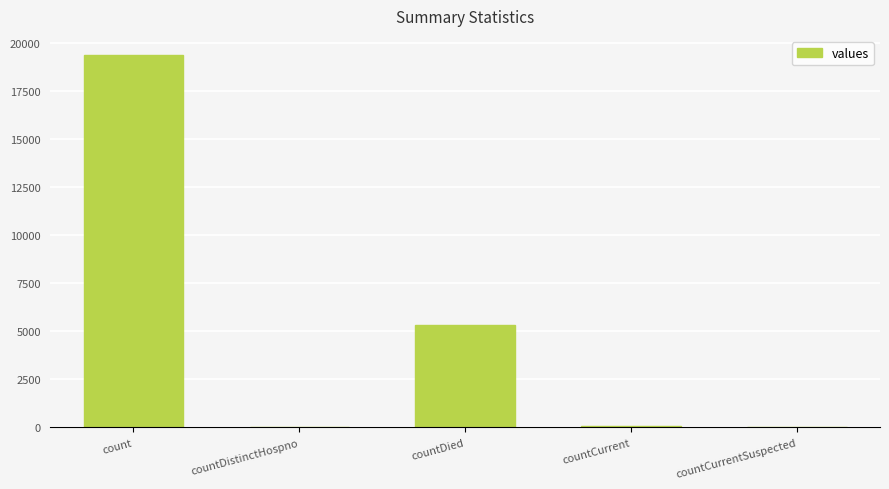

Are the bars grouped side by side (vs. stacked)?

No